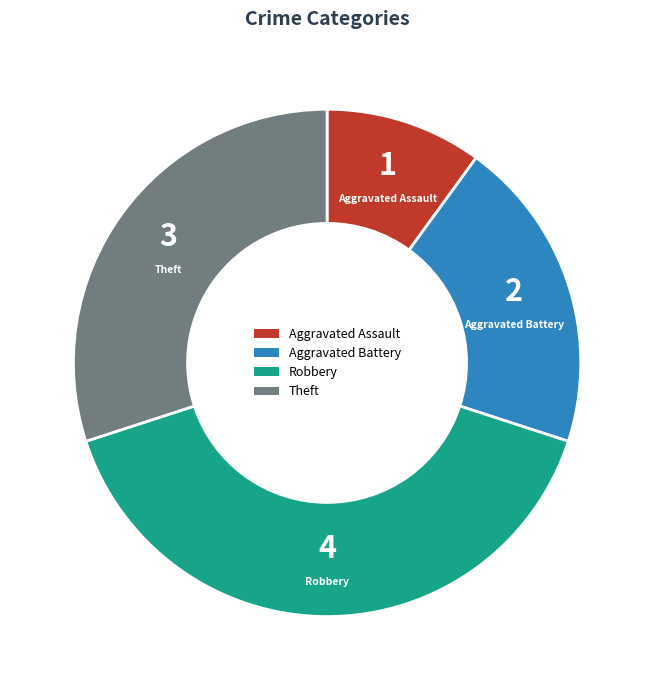

True or false: Aggravated Battery accounts for 13% of the total.

False